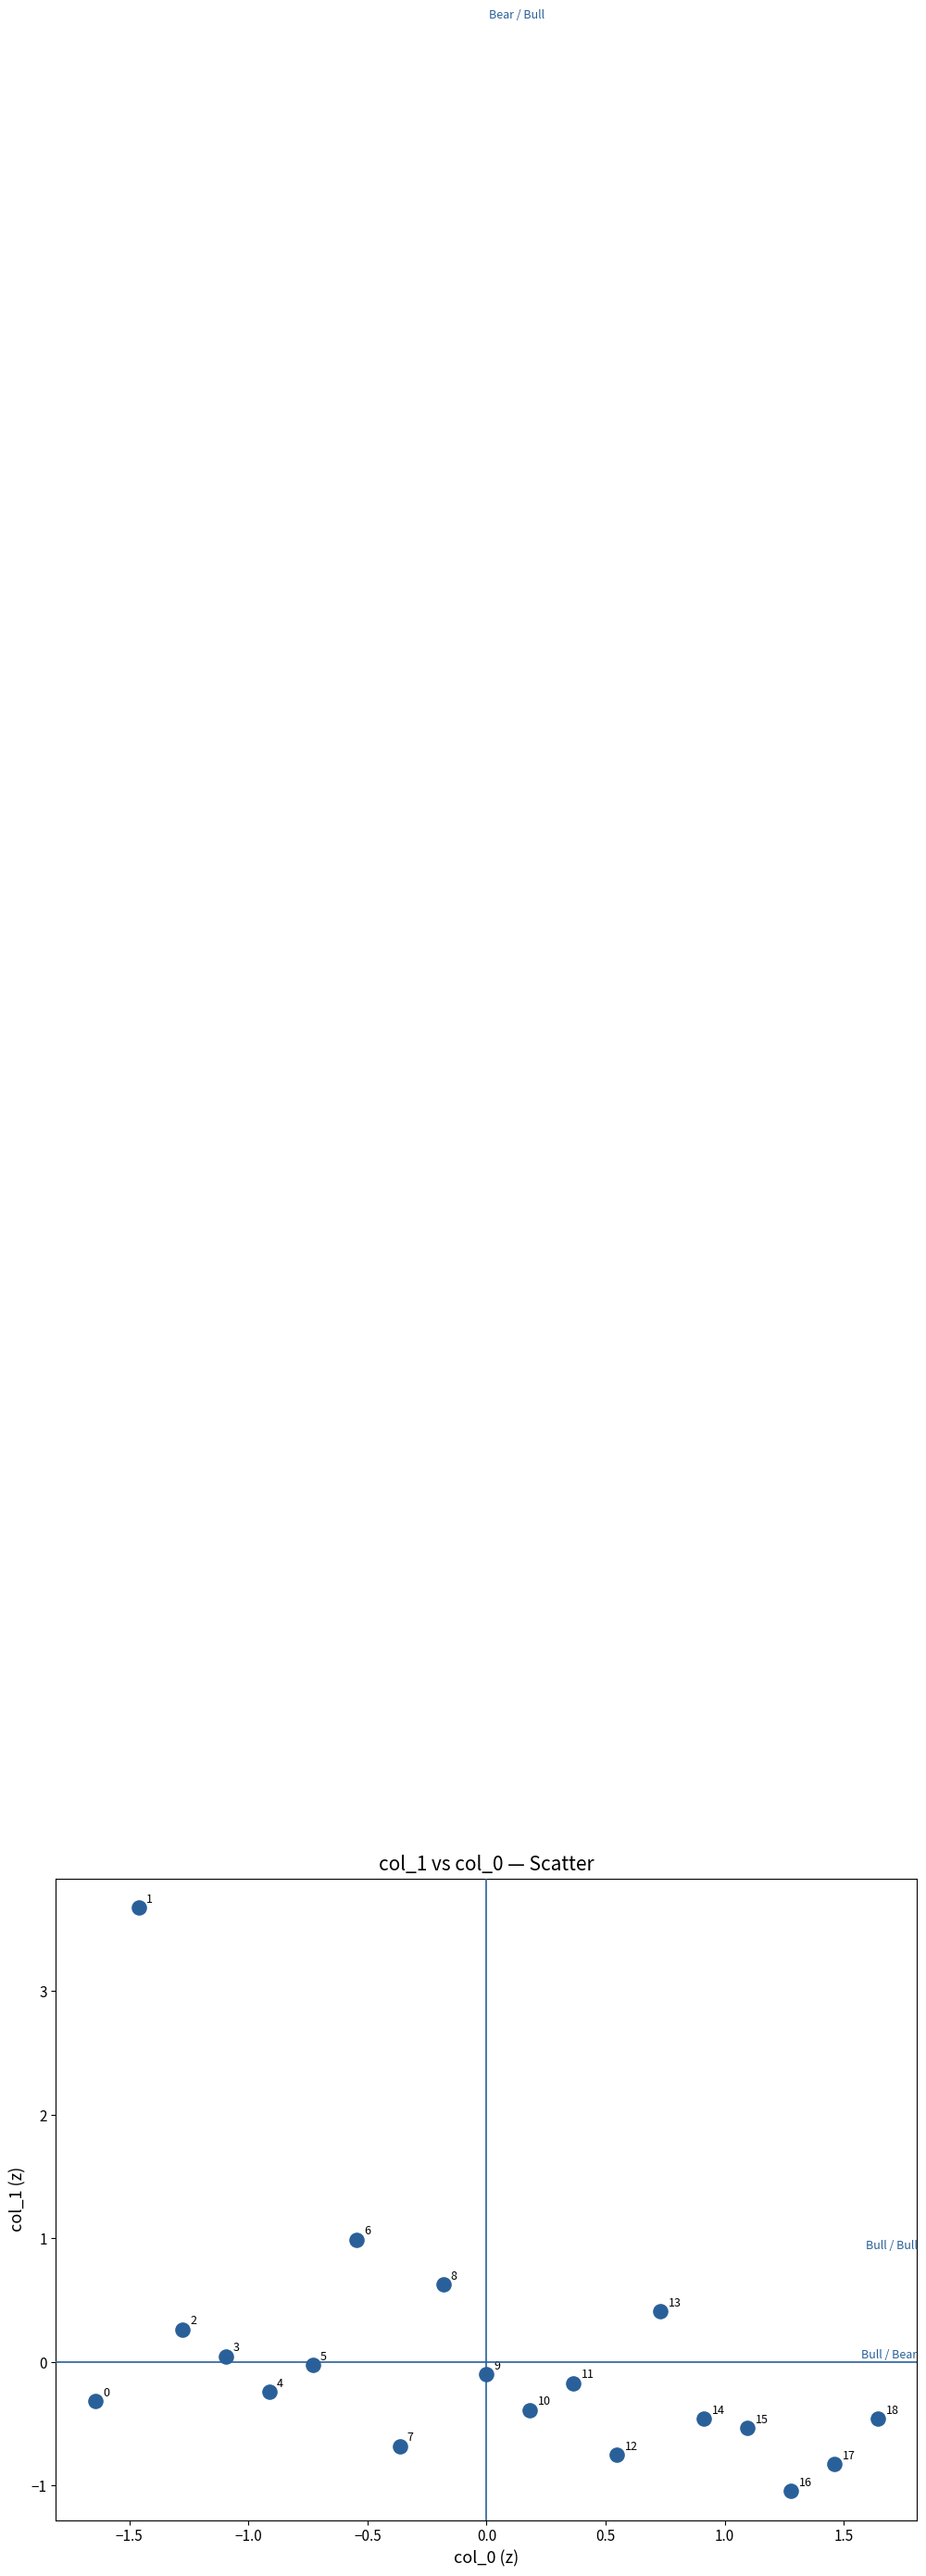

What Y value in the scatter plot is closest to 1?

1.0